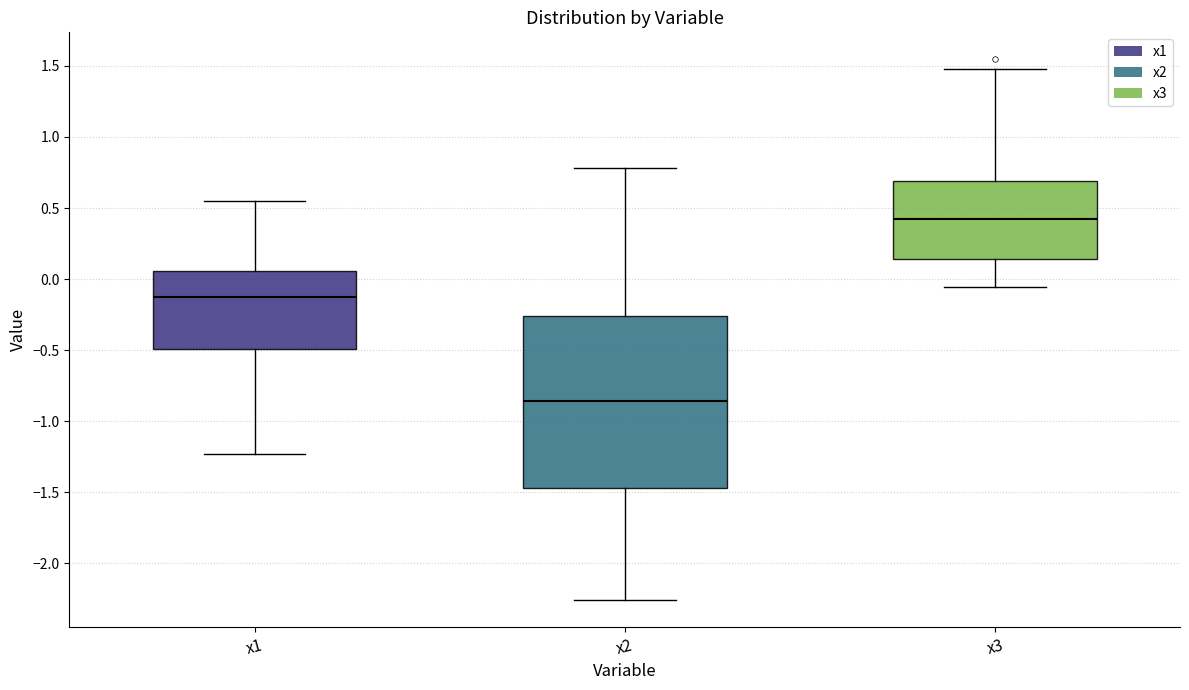

Reading left to right, read every box against the y-axis: the position of its median line, the range the box covers, and the ends of its whiskers. The values are not printed on the chart, so give them approximately, as read against the axis.

x1: median -0.15, box -0.50 to 0.05, whiskers -1.25 to 0.55
x2: median -0.85, box -1.45 to -0.25, whiskers -2.25 to 0.80
x3: median 0.40, box 0.15 to 0.70, whiskers -0.05 to 1.50